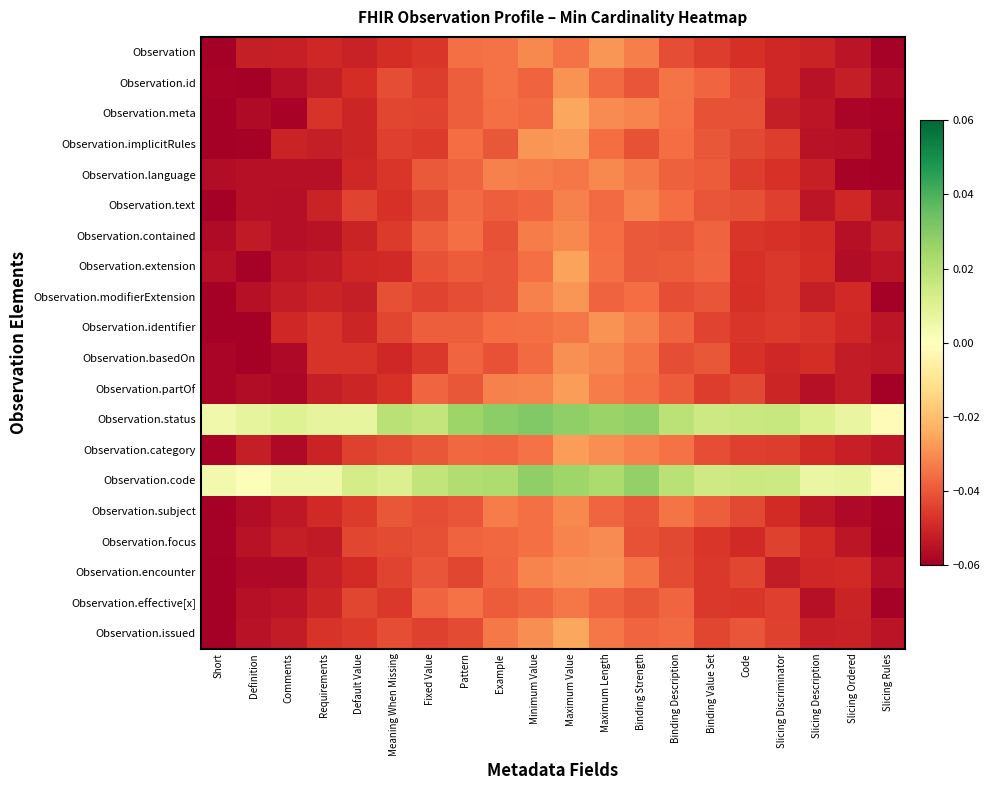

What is the total value across all series at Binding Strength?

-0.6